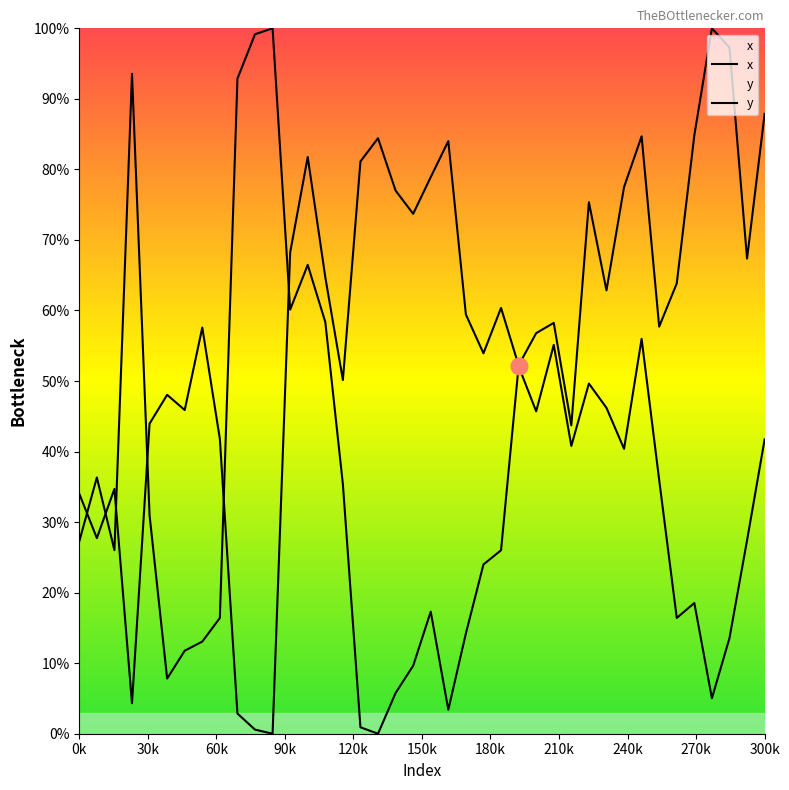

Rank the series by their maximum value, from highest to lowest.

x, y